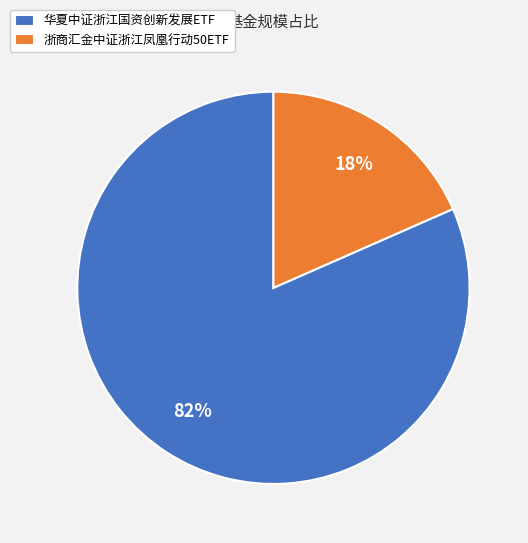

Does any single category account for the majority?

Yes